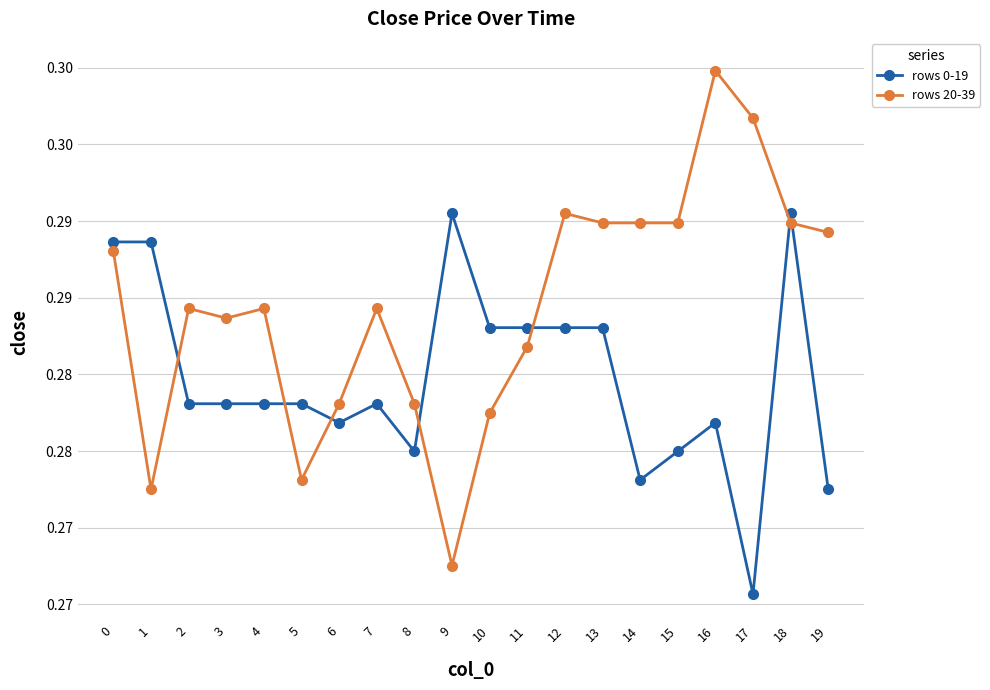

Does the chart have visible grid lines?

Yes